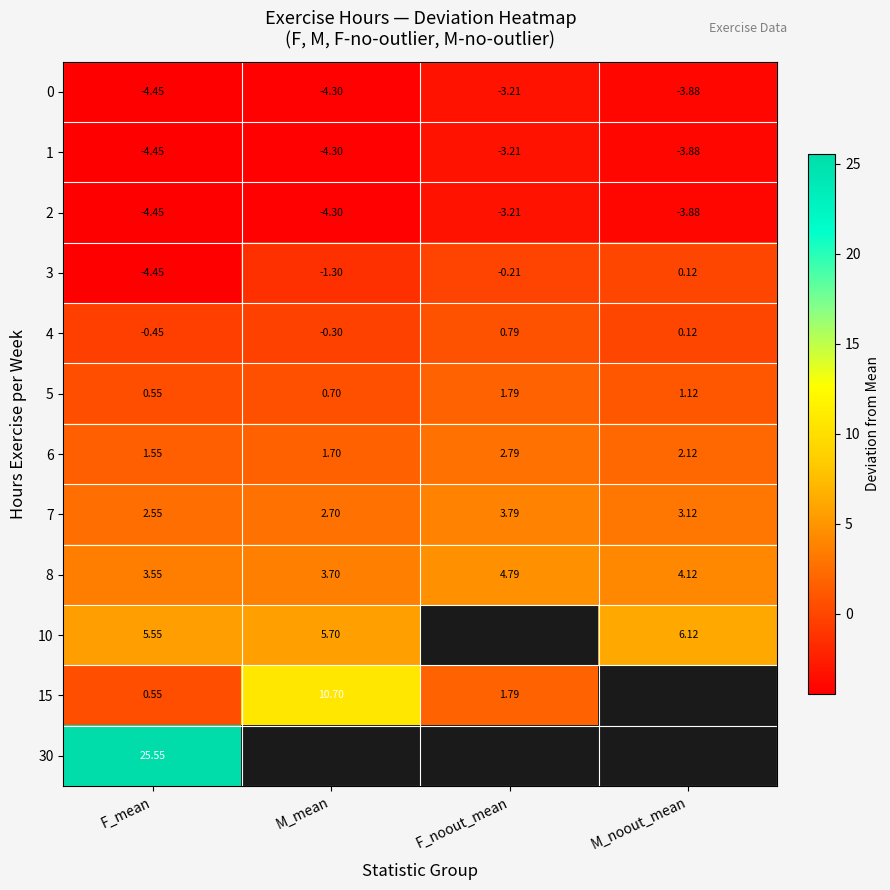

At which label is 8 closest to 4?

M_noout_mean